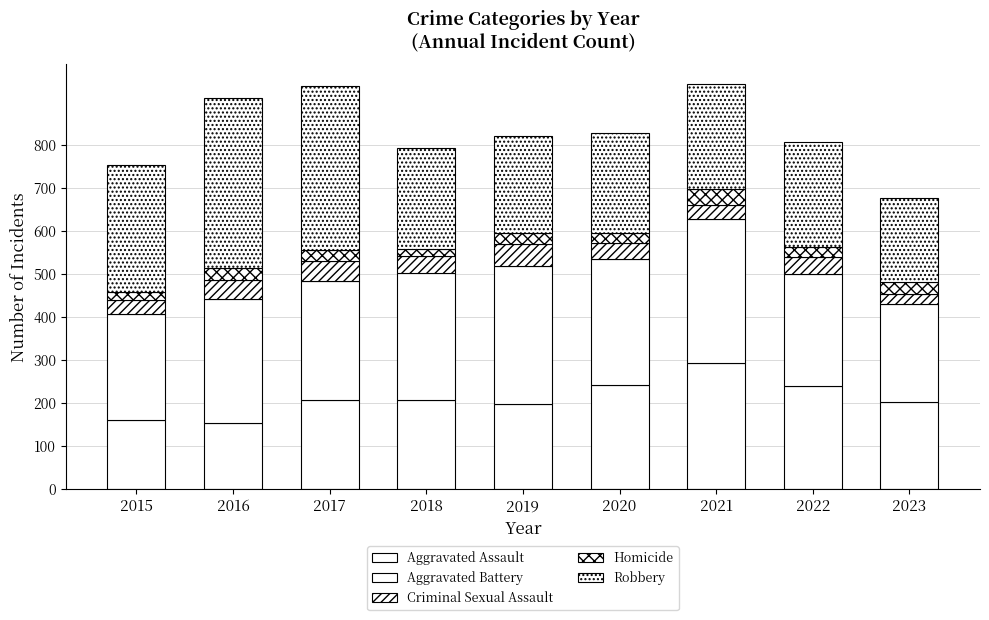

What is the sum of all Homicide values?

223